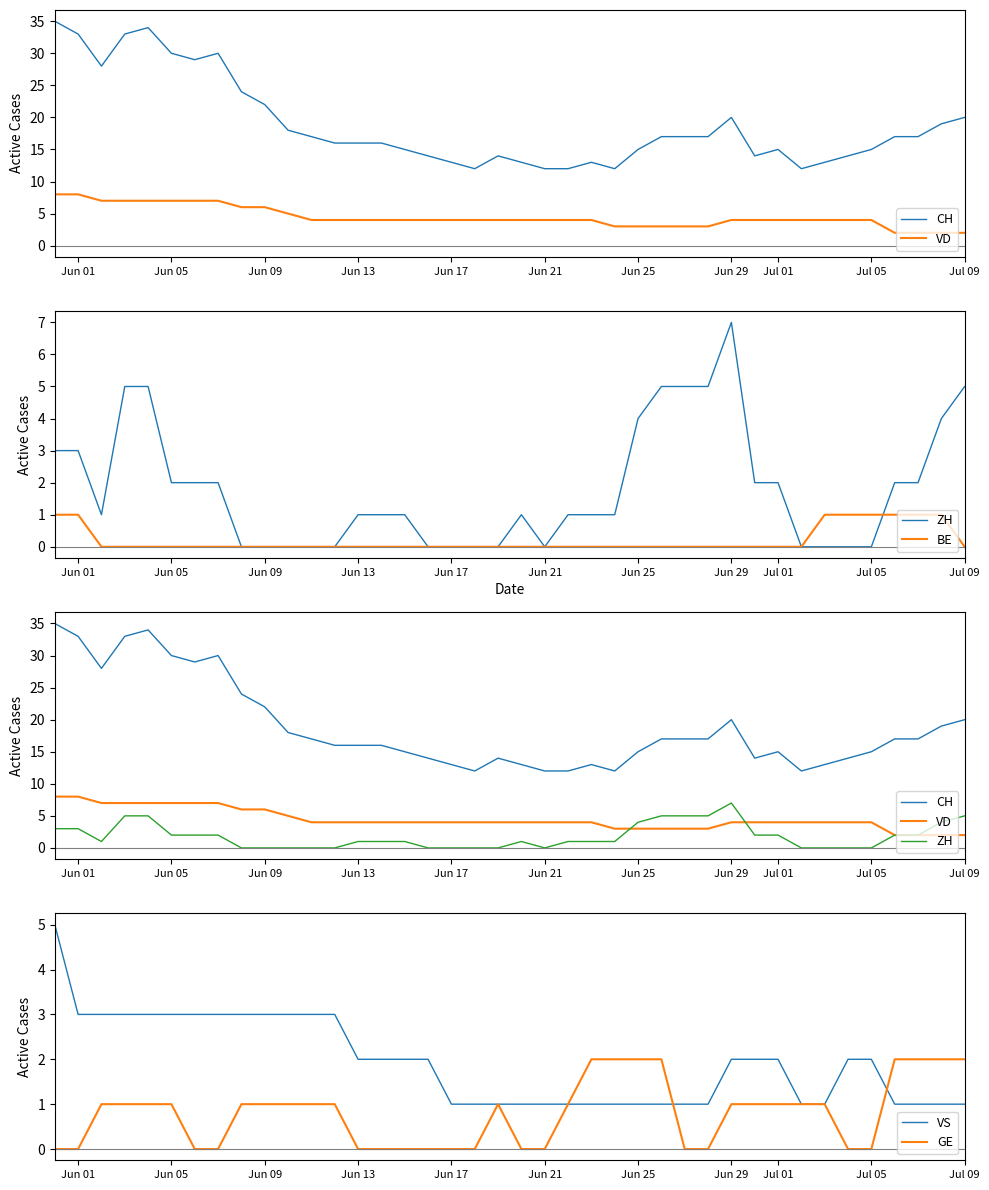

Which series has the largest range (max minus min)?

CH